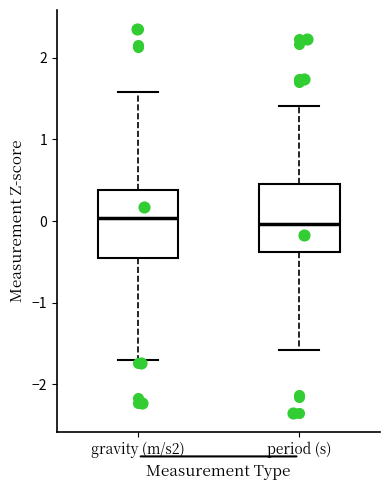

Reading left to right, transcribe this box plot: for each box, give where its median line is, the range the box spans, and where its two whiskers end, as read against the y-axis. The values are not printed on the chart, so give them approximately, as read against the axis.

gravity (m/s2): median 0.0, box -0.4 to 0.4, whiskers -1.7 to 1.6
period (s): median 0.0, box -0.4 to 0.4, whiskers -1.6 to 1.4